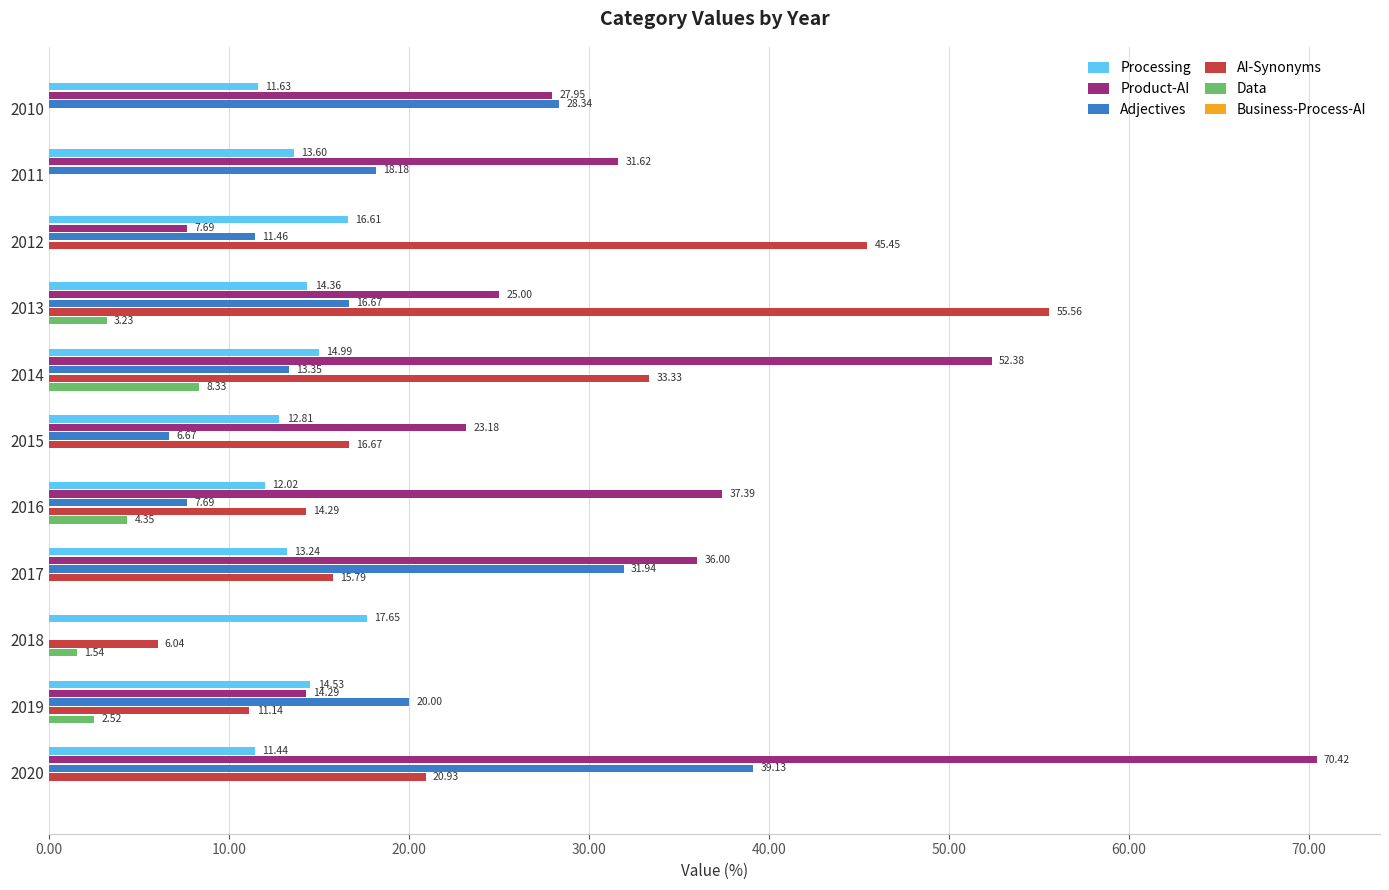

Is the value of Adjectives at 2012 greater than the value of Product-AI at 2013?

No